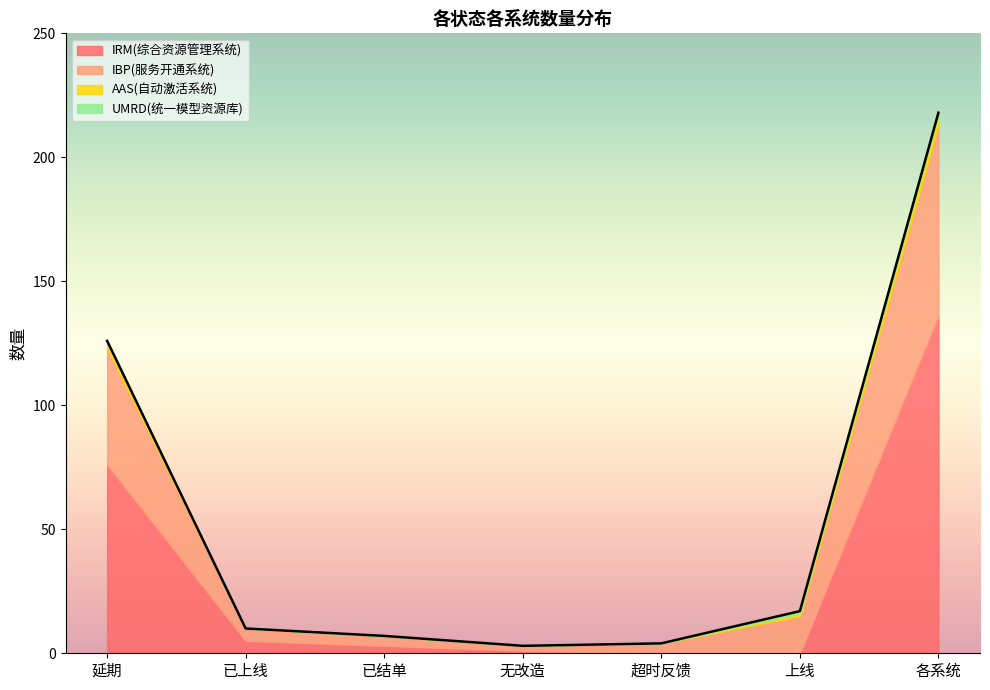

The IBP(服务开通系统) series shows 3 at 无改造. True or false?

False